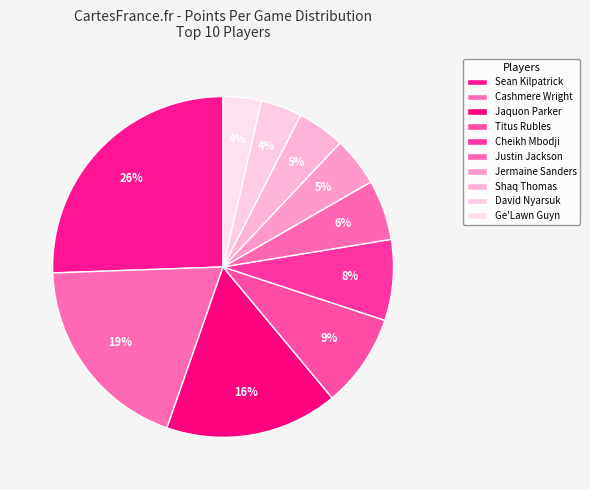

How many segments does this pie chart have?

10